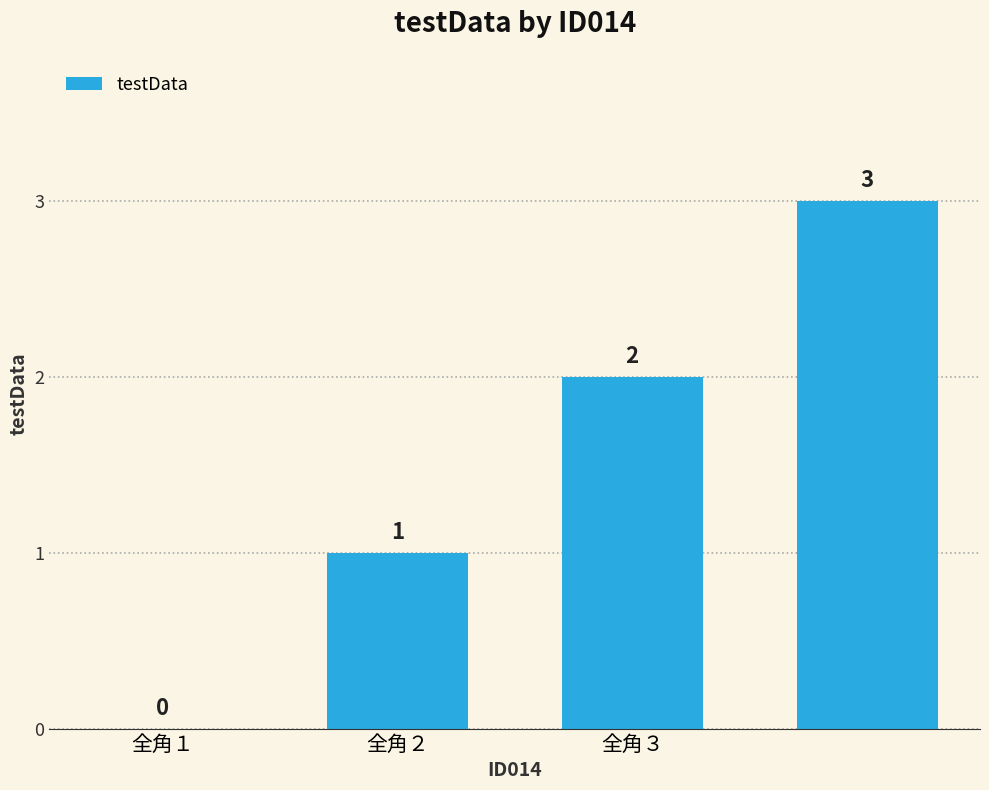

What is the average value?

2